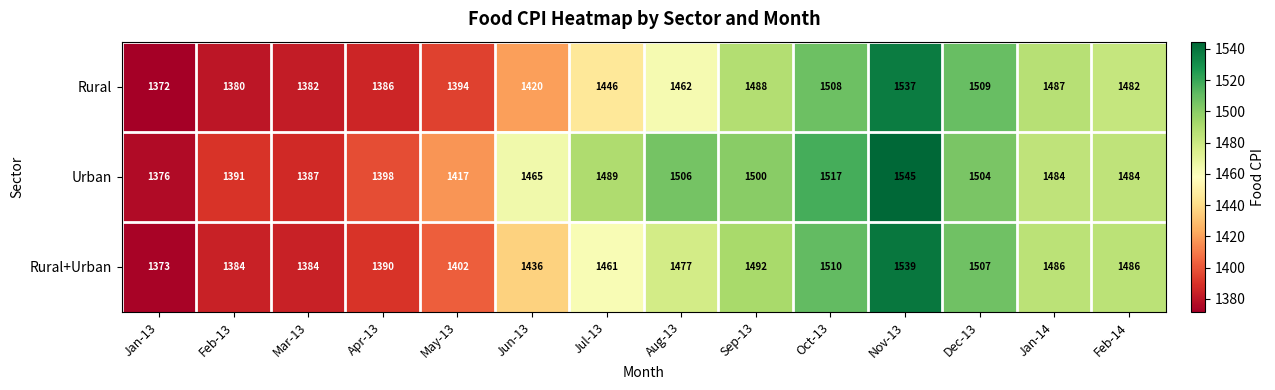

What is the average value of the Rural+Urban series?

1452